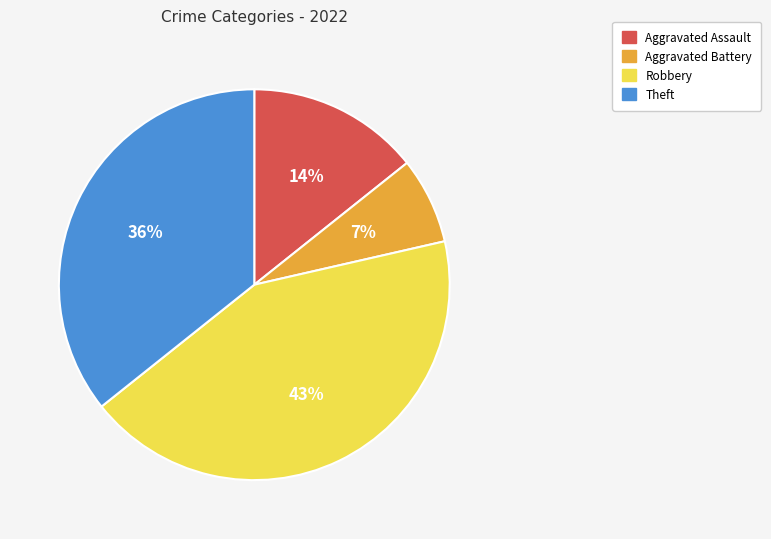

How many segments does this pie chart have?

4